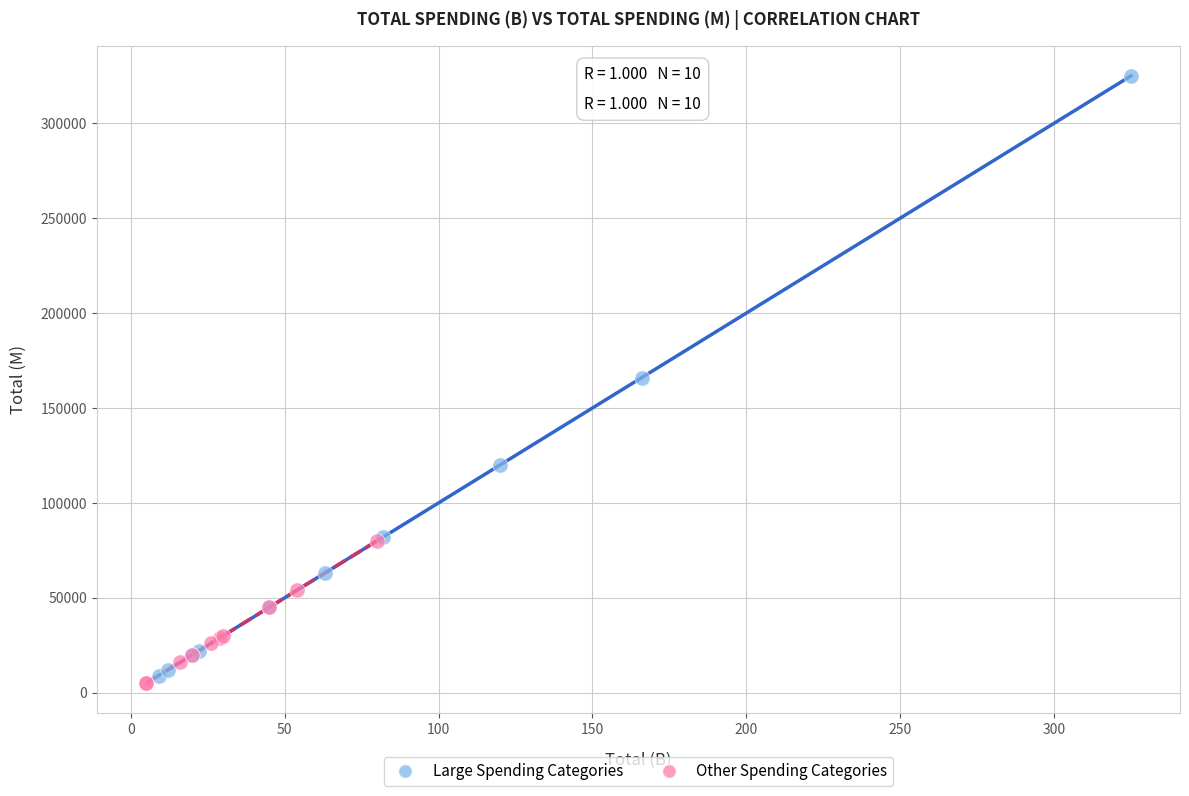

Which series reaches the maximum Y coordinate?

Large Spending Categories